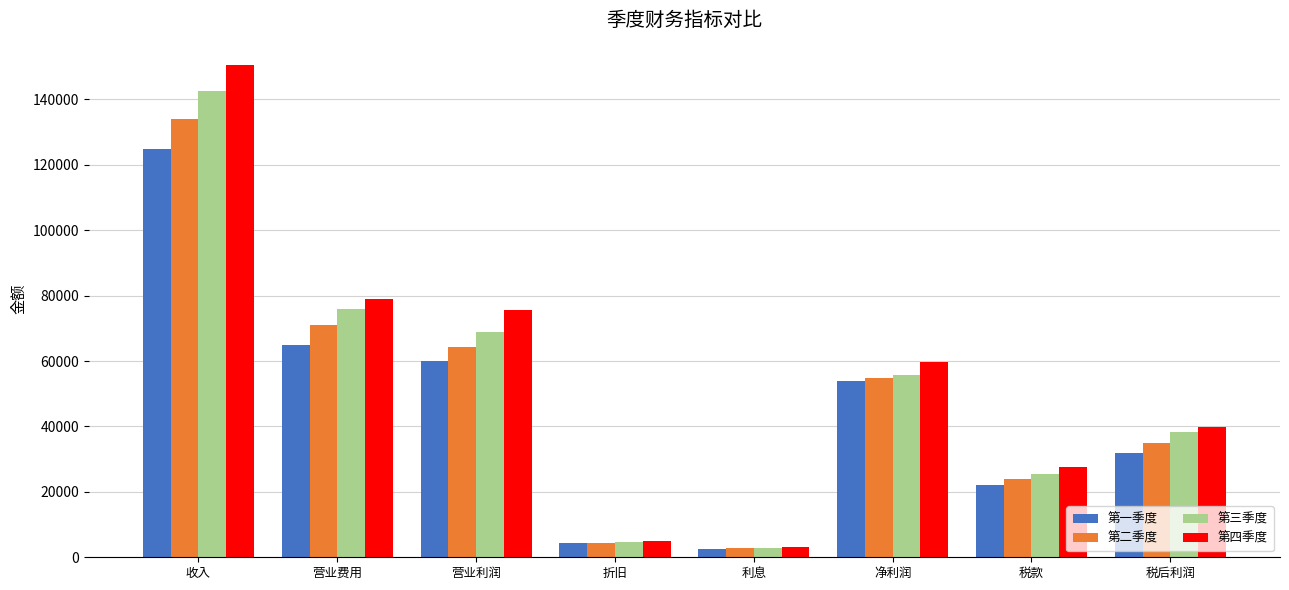

What value does the 第二季度 series have at 利息?

2745.8